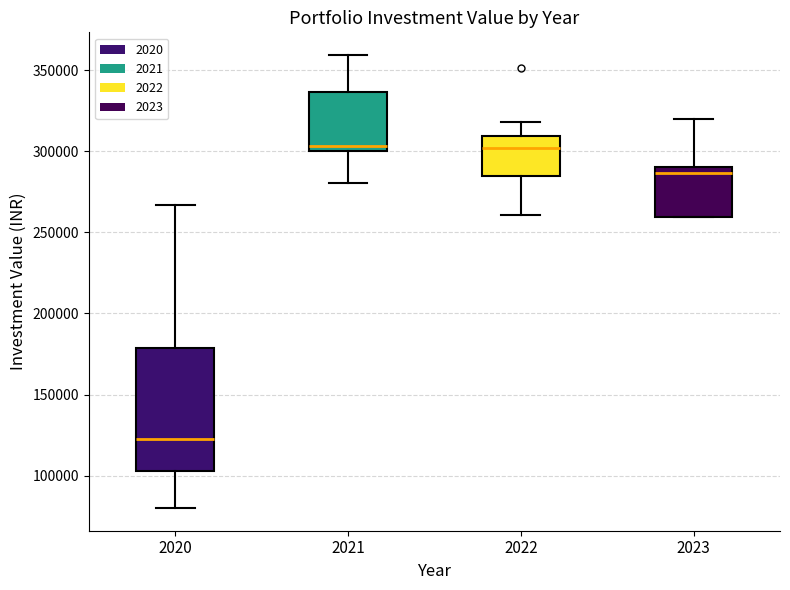

Reading left to right, read every box against the y-axis: the position of its median line, the range the box covers, and the ends of its whiskers. The values are not printed on the chart, so give them approximately, as read against the axis.

2020: median 120000, box 105000 to 180000, whiskers 80000 to 265000
2021: median 305000, box 300000 to 335000, whiskers 280000 to 360000
2022: median 300000, box 285000 to 310000, whiskers 260000 to 320000
2023: median 285000, box 260000 to 290000, whiskers 260000 to 320000